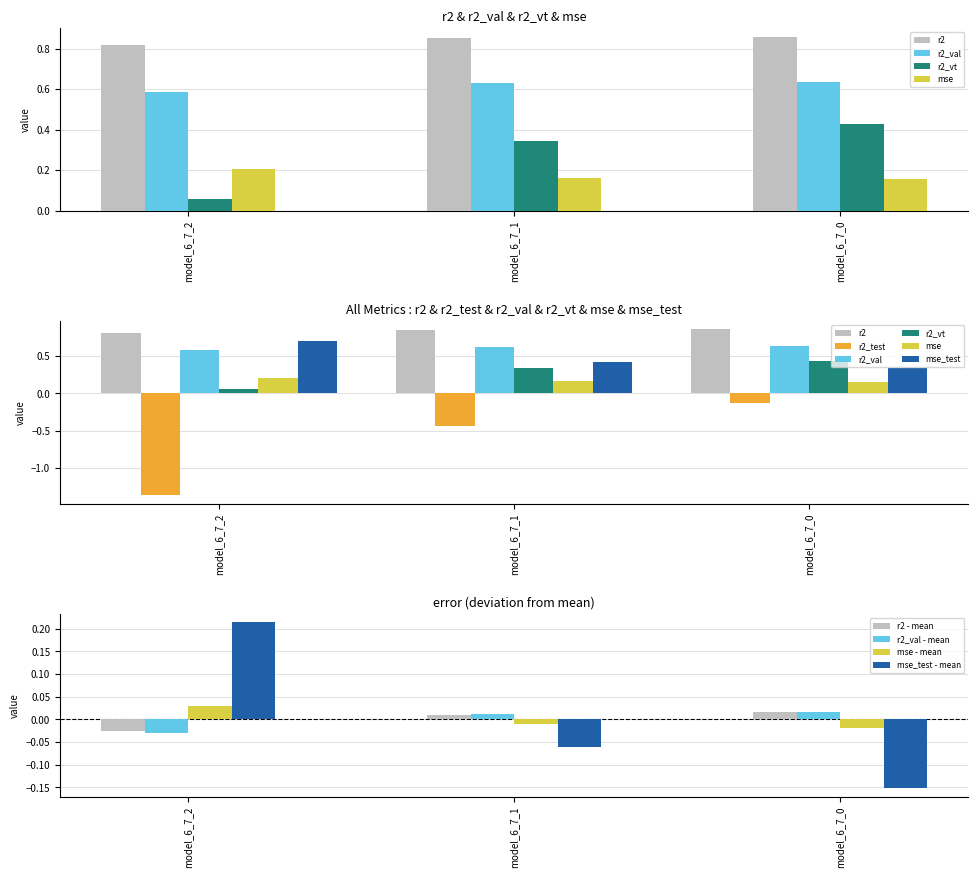

What are all the series names shown in the legend?

r2, r2_test, r2_val, r2_vt, mse, mse_test